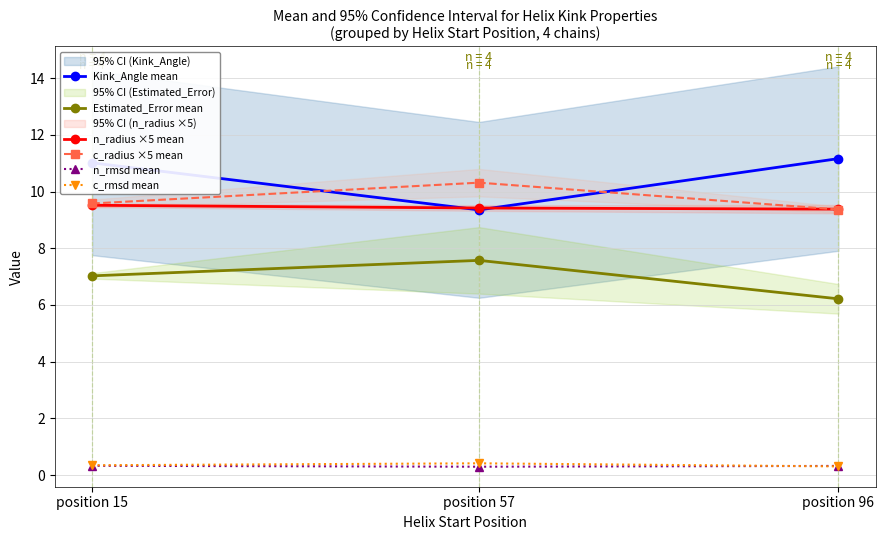

What are all the series names shown in the legend?

Kink_Angle mean, Estimated_Error mean, n_radius ×5 mean, c_radius ×5 mean, n_rmsd mean, c_rmsd mean